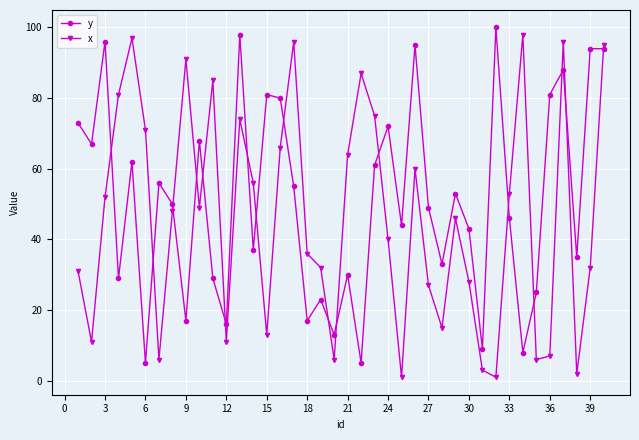

What is the greatest value displayed?

100